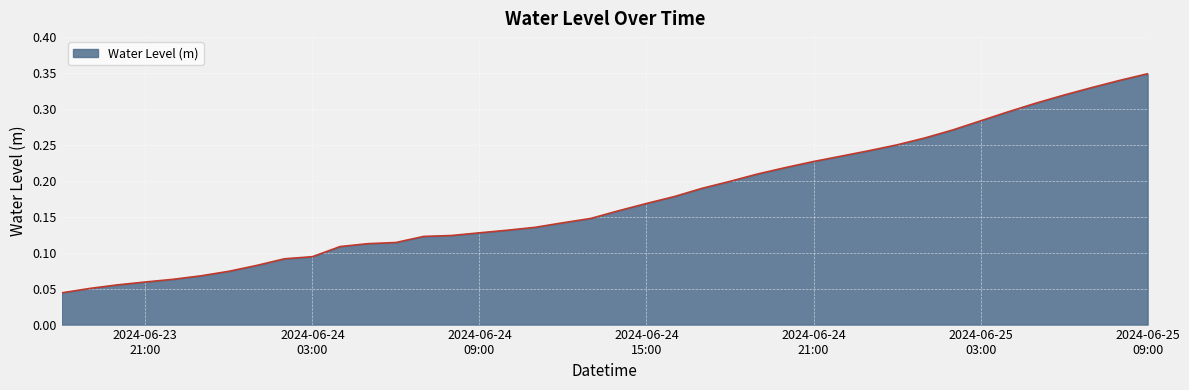

Reading left to right, transcribe all the data shown in this chart.

0.0	0.1	0.1	0.1	0.1	0.1	0.1	0.1	0.1	0.1	0.1	0.1	0.1	0.1	0.1	0.1	0.1	0.1	0.1	0.1	0.2	0.2	0.2	0.2	0.2	0.2	0.2	0.2	0.2	0.2	0.2	0.3	0.3	0.3	0.3	0.3	0.3	0.3	0.3	0.3